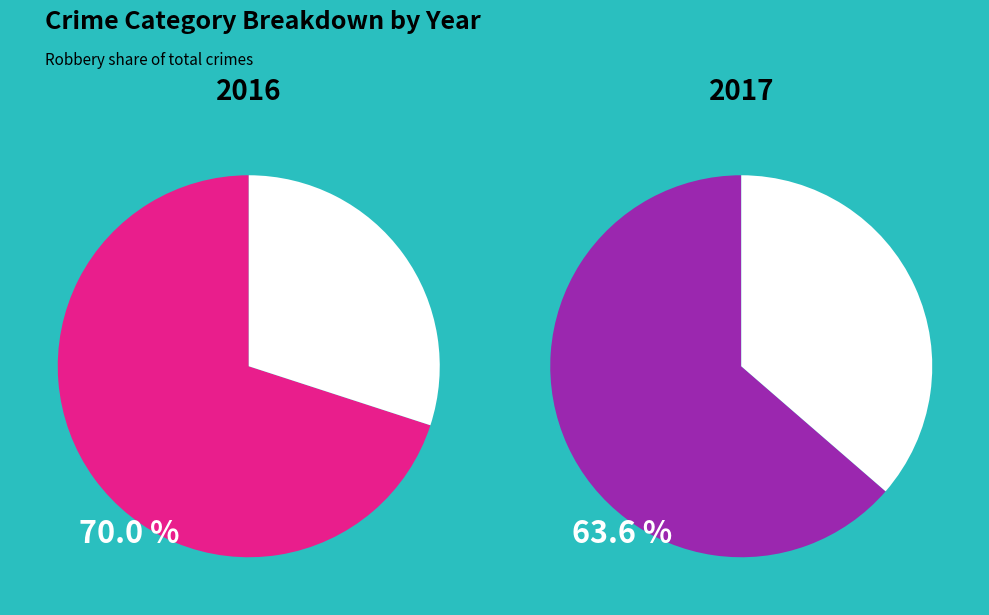

Is the sum of Aggravated Battery and Robbery greater than half?

Yes